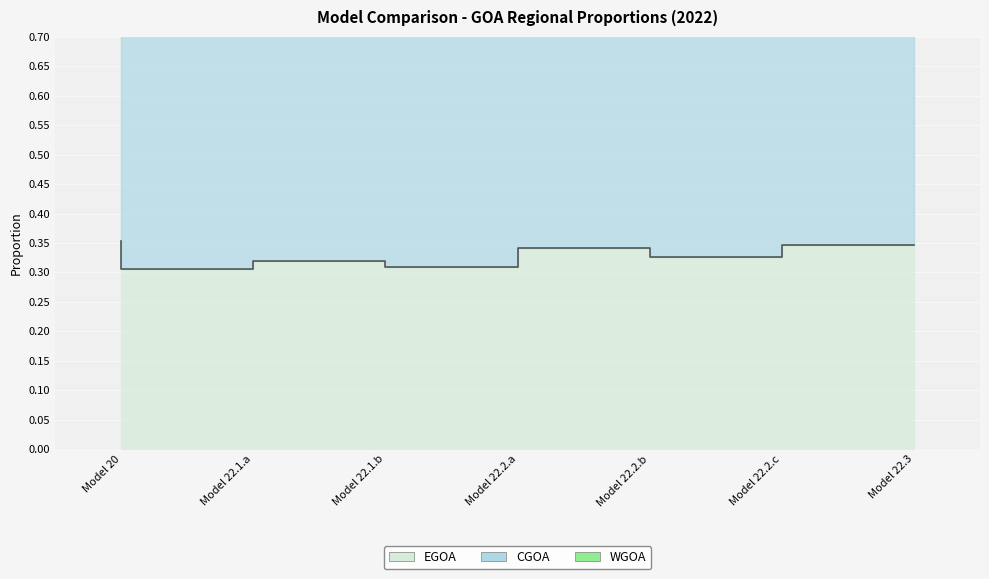

Is the value of EGOA at Model 22.1.b greater than the value of WGOA at Model 22.2.b?

No